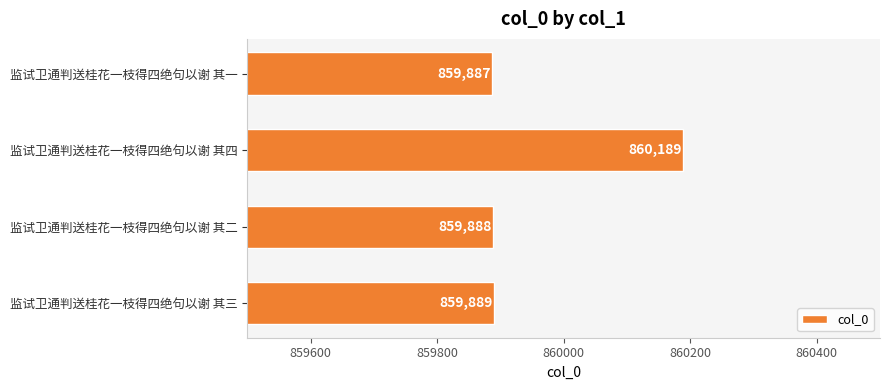

What is the ratio of the value at 监试卫通判送桂花一枝得四绝句以谢 其四 to the value at 监试卫通判送桂花一枝得四绝句以谢 其二?

1.0